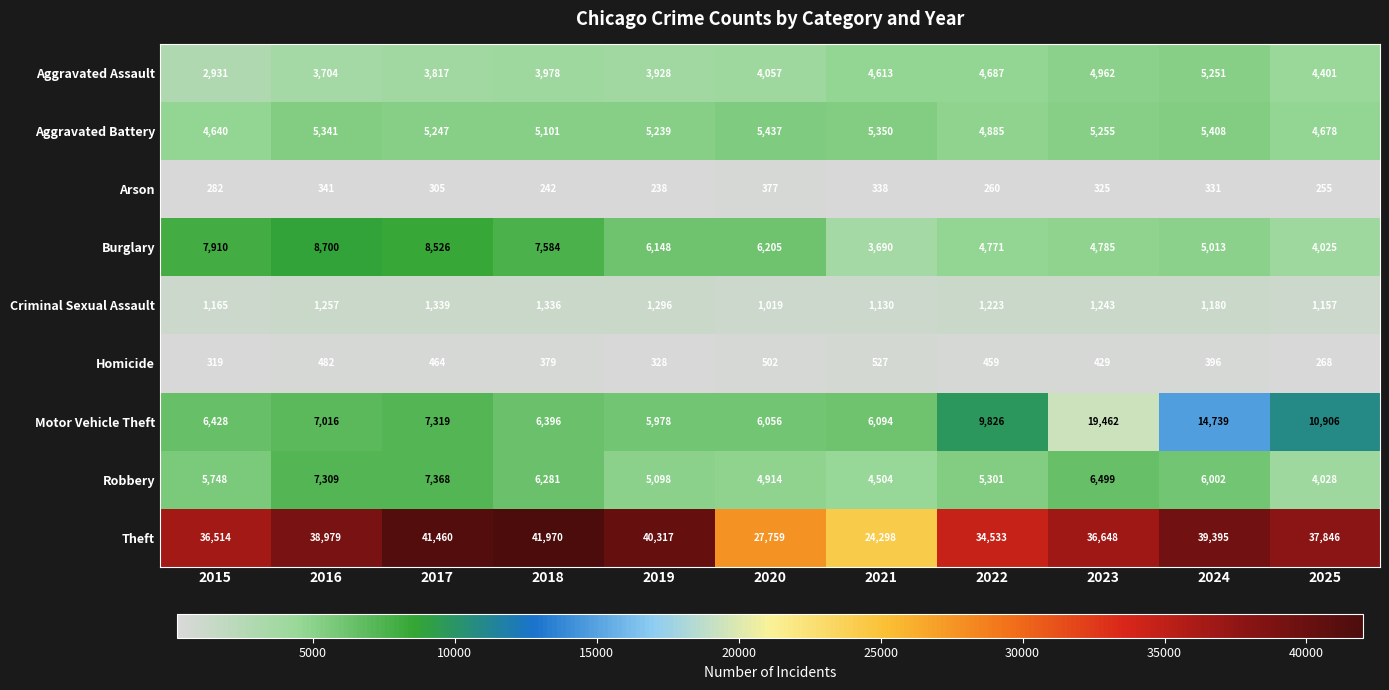

Which category has the lowest value across all series?

2019